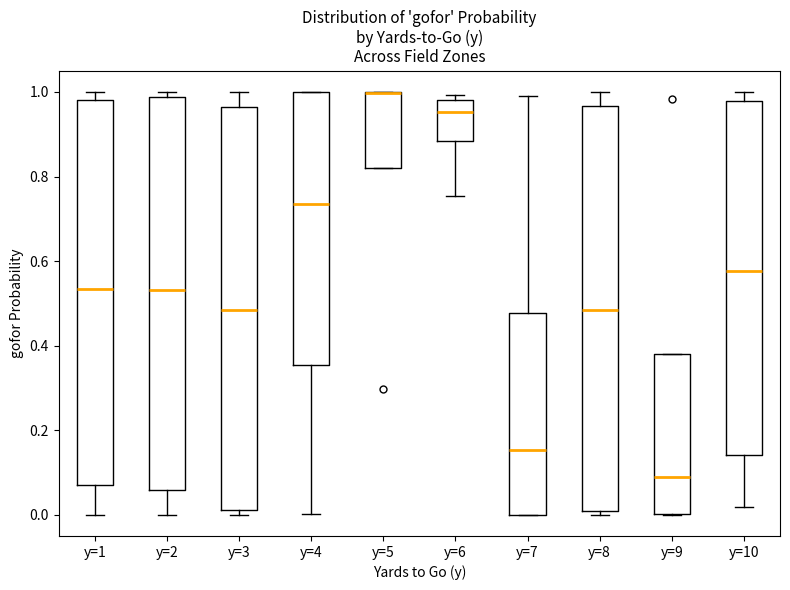

Where is the upper edge of the box for y=7 on the y-axis? The values are not printed on the chart, so give them approximately, as read against the axis.

0.48